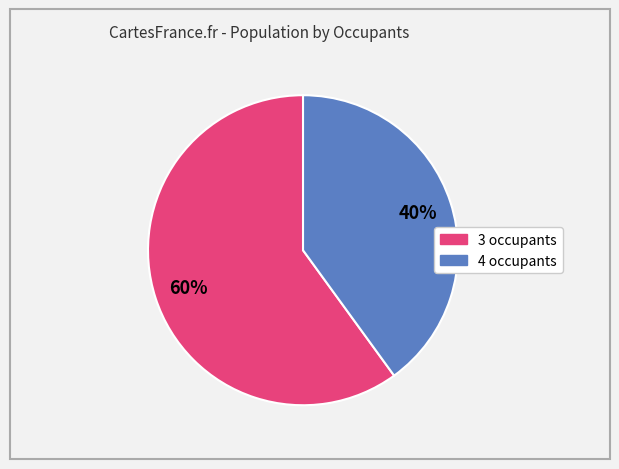

Approximately how many times larger is the value at 4 occupants compared to 3 occupants?

0.7